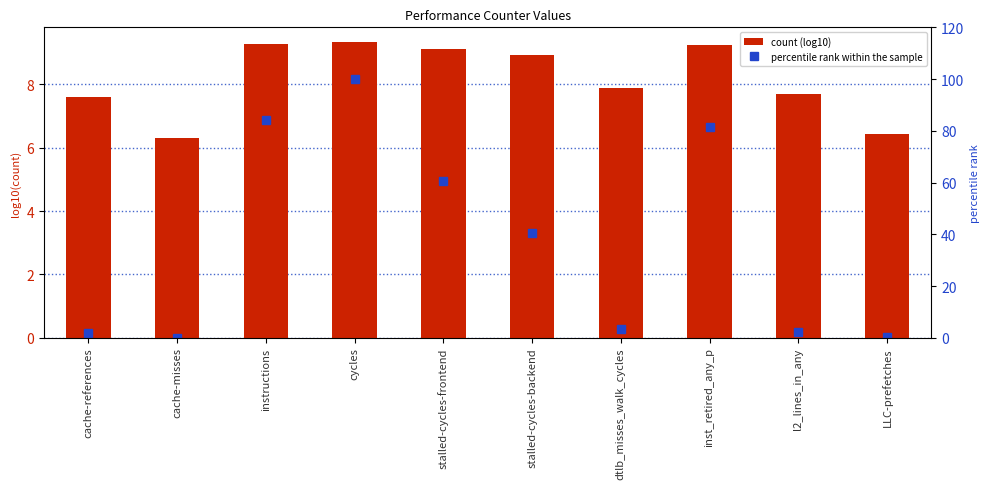

The percentile rank within the sample series shows 1.8 at cache-references. True or false?

True